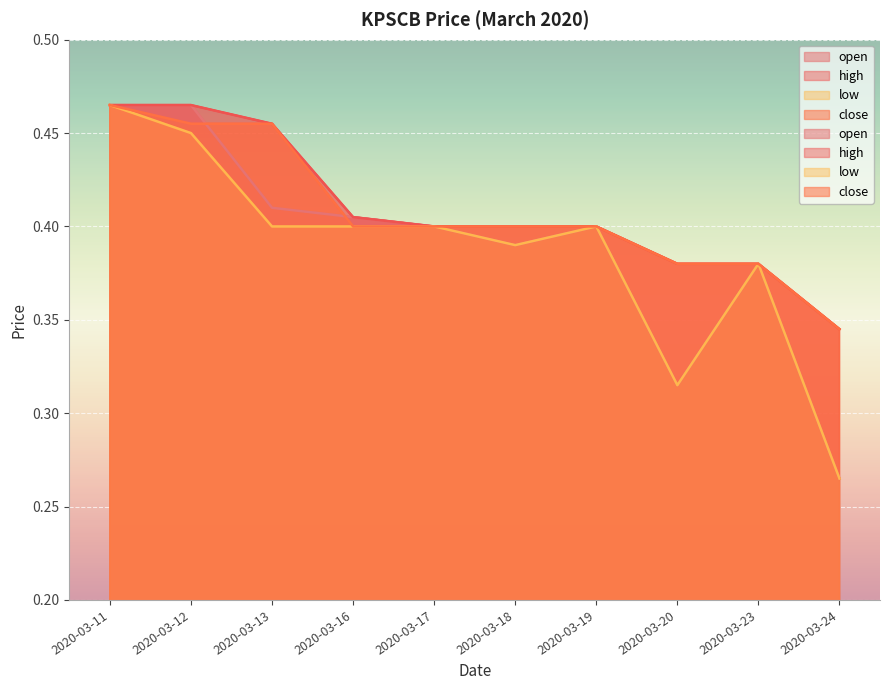

How many lines are shown in the chart?

4